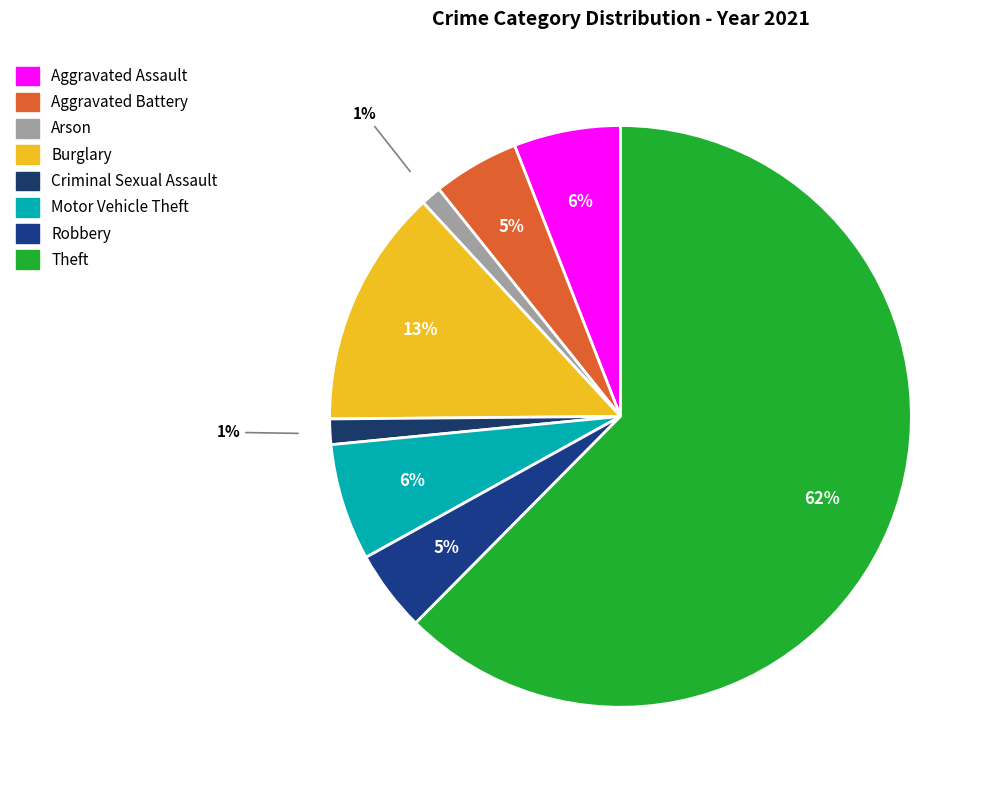

How many segments does this pie chart have?

8